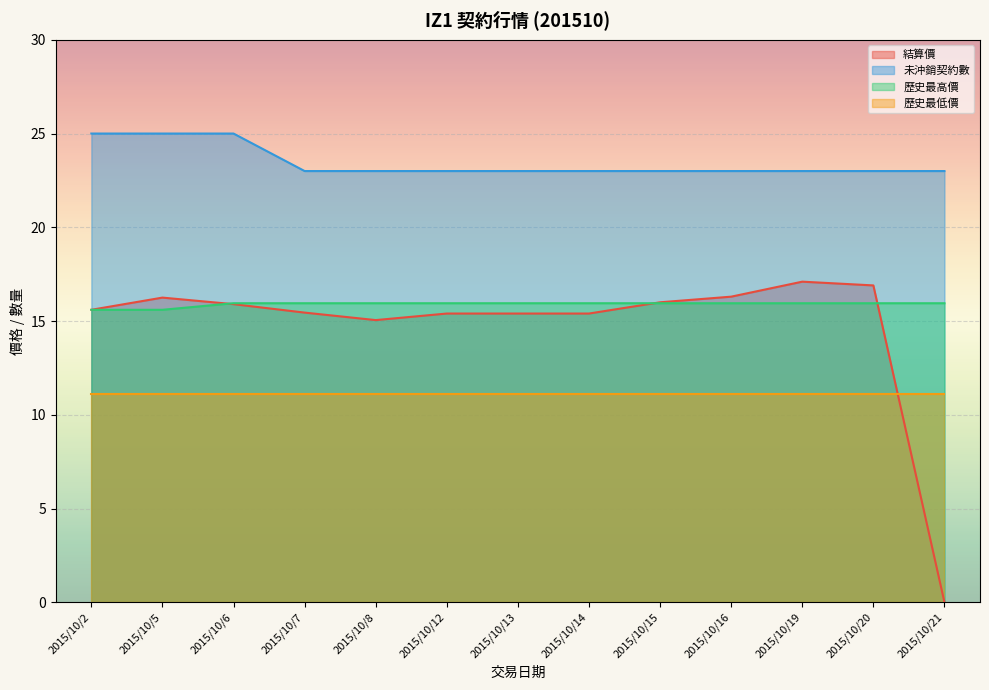

Which series changed the most between 2015/10/7 and 2015/10/20?

結算價